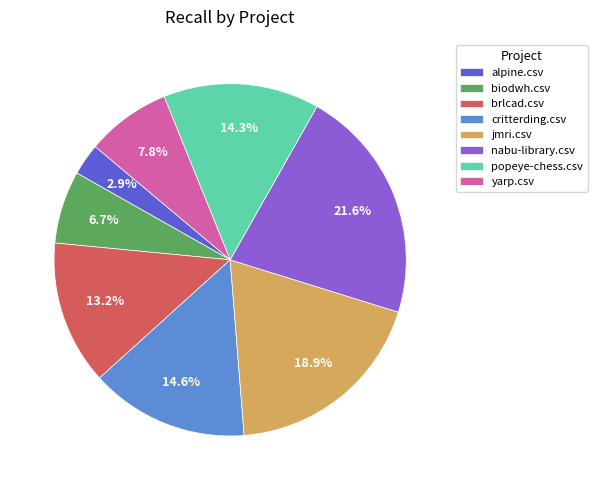

Is it true that yarp.csv is 8% of the pie?

True